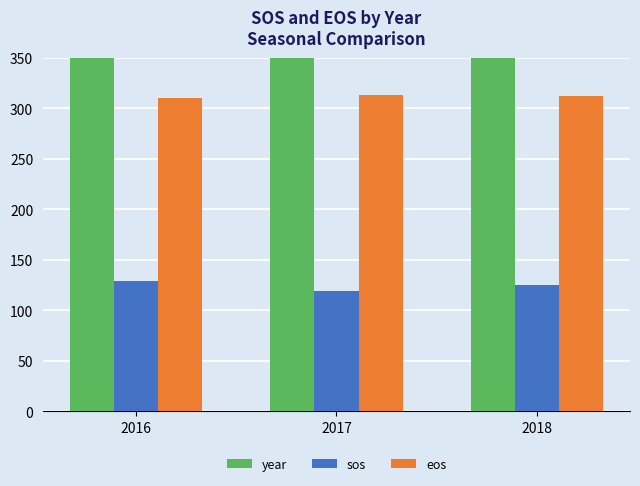

True or false: sos has a value of 172 at 2016.

False